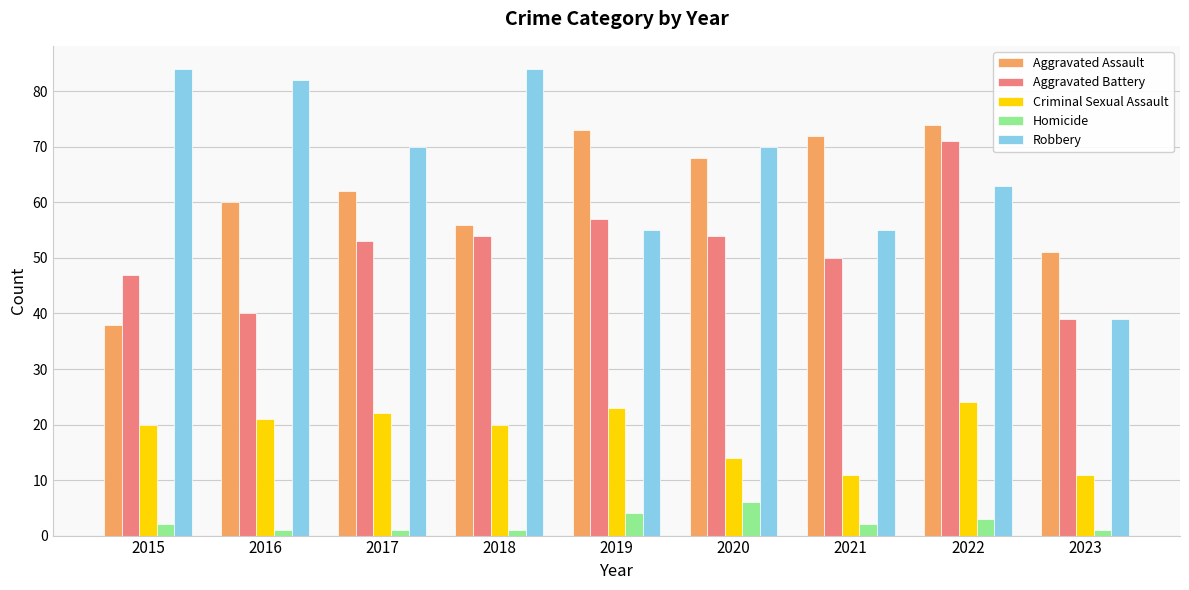

True or false: Aggravated Assault has a value of 68 at 2020.

True